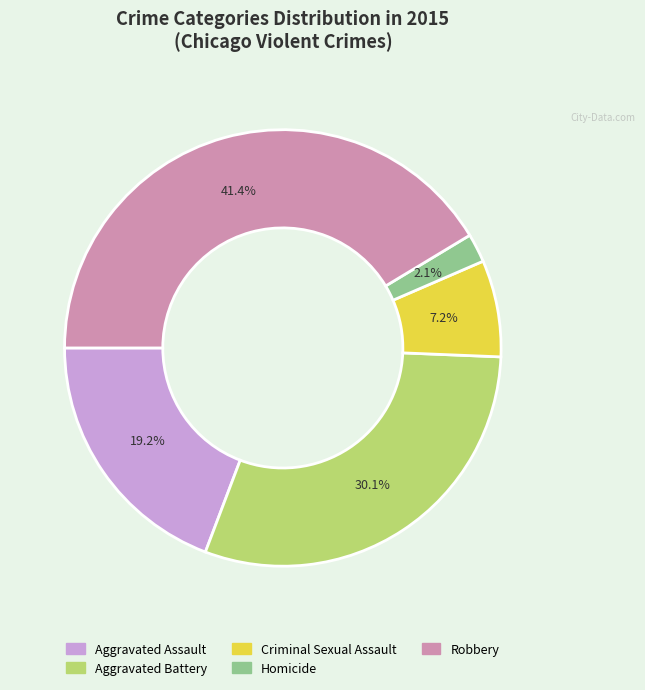

Which has a higher value, Aggravated Battery or Homicide?

Aggravated Battery